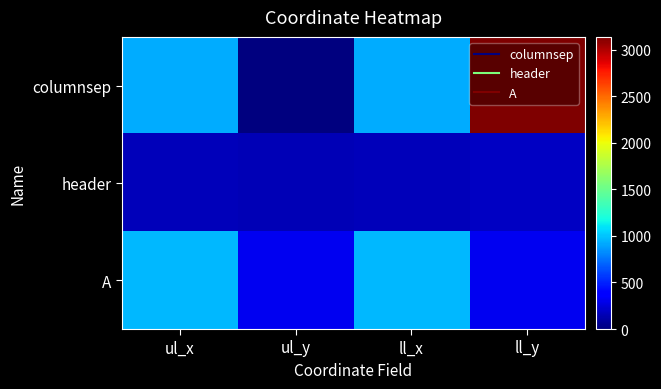

Reading left to right, list all the values displayed in this chart.

columnsep: ul_x=930	ul_y=0	ll_x=930	ll_y=3137
header: ul_x=166	ul_y=155	ll_x=166	ll_y=190
A: ul_x=964	ul_y=308	ll_x=964	ll_y=309